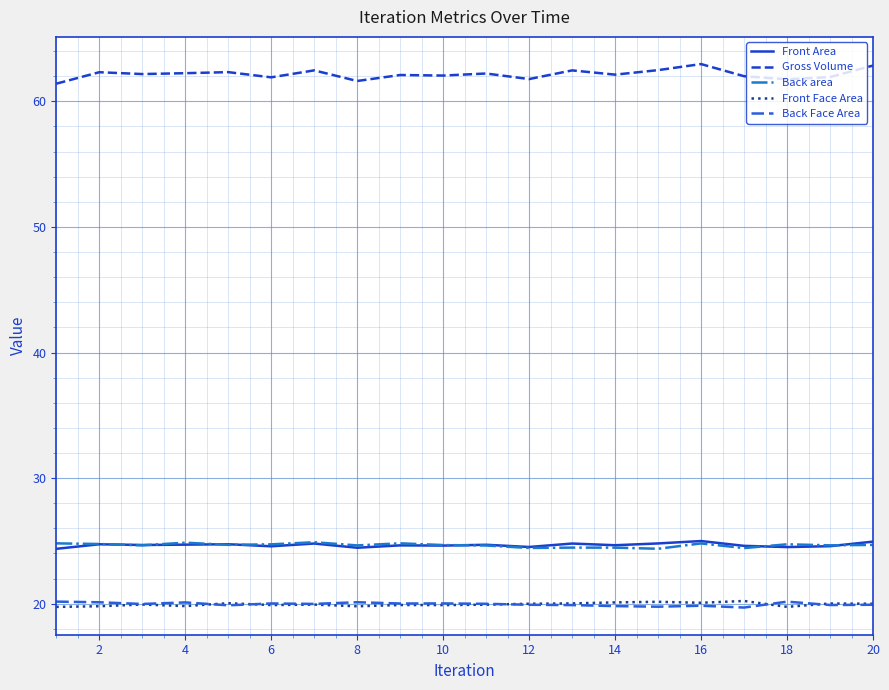

Does the chart display data point markers on the line(s)?

No